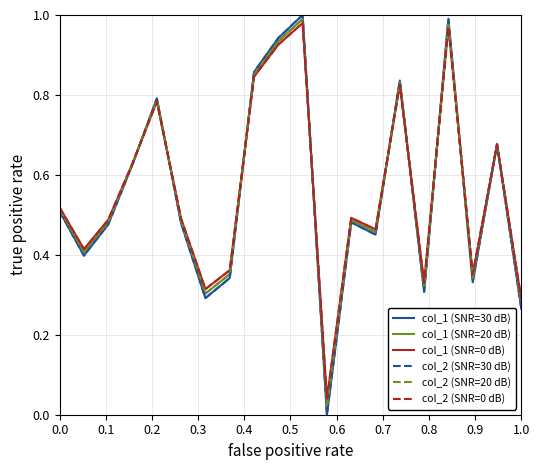

Is this an area chart (filled region under the line)?

No